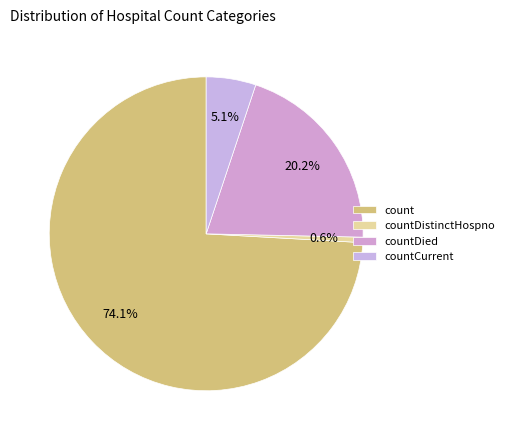

What is the majority slice?

count